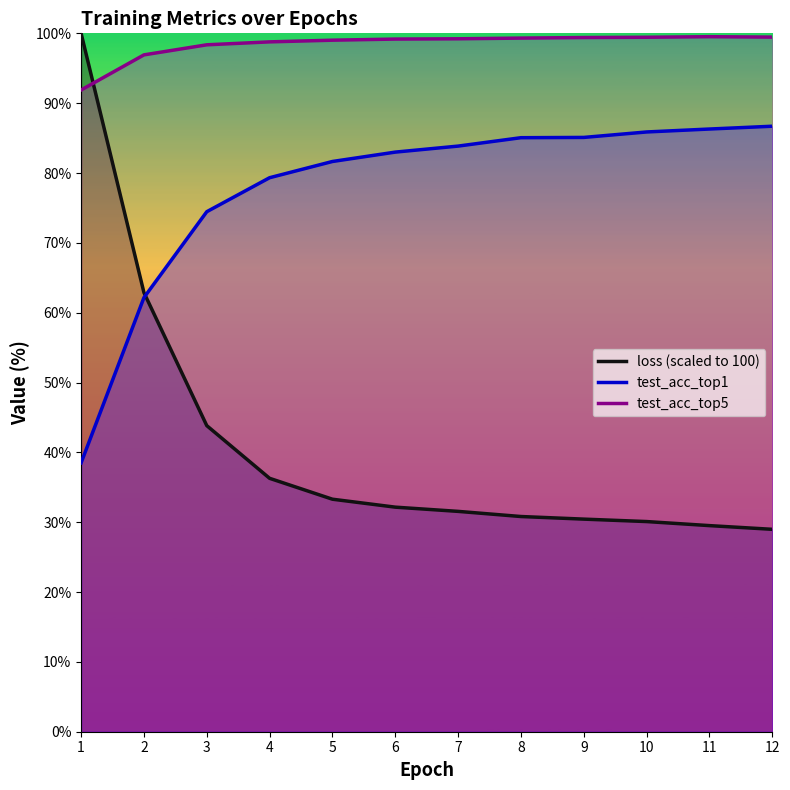

The value of test_acc_top1 at 10 is 85.9. True or false?

True